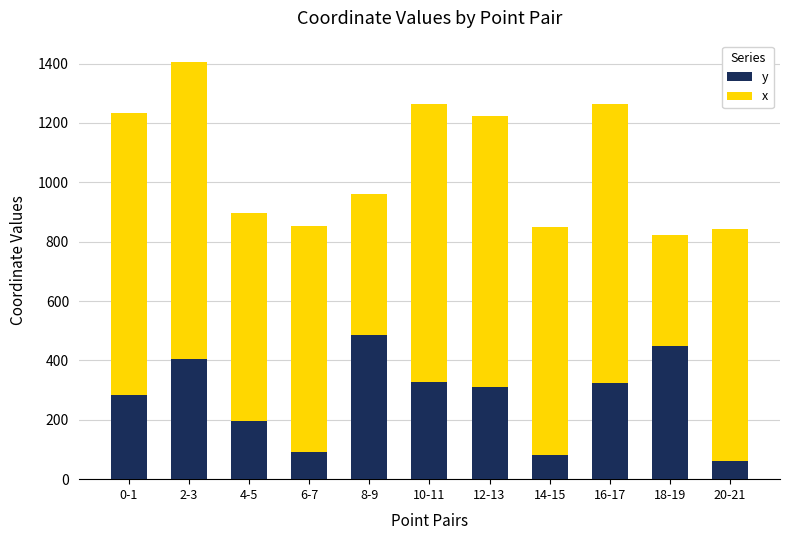

What is the difference between the y values at 2-3 and 12-13?

95.8